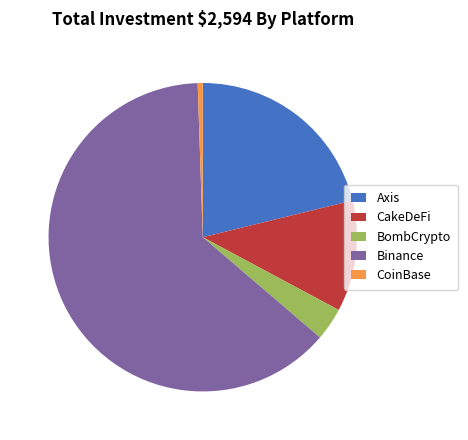

Is it true that Binance is 55% of the pie?

False